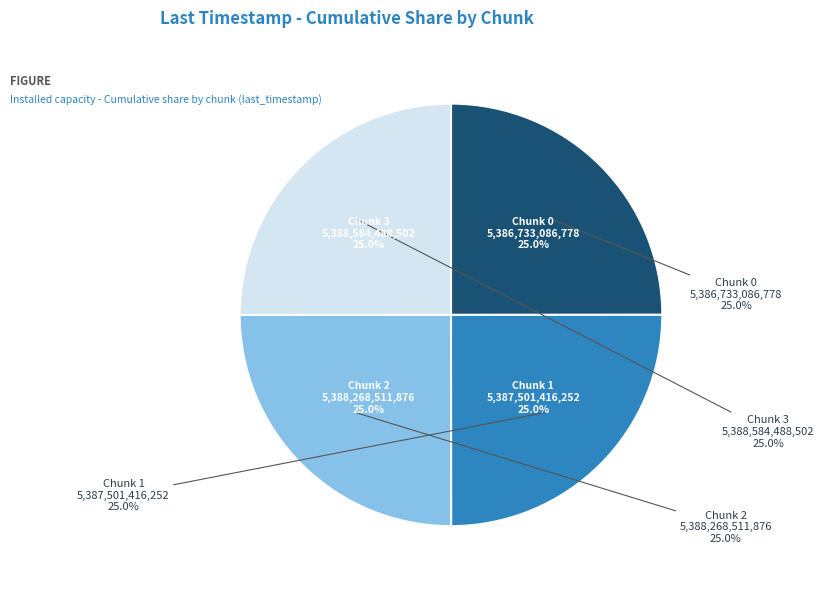

Rank the categories by value from lowest to highest.

Chunk 0, Chunk 1, Chunk 2, Chunk 3